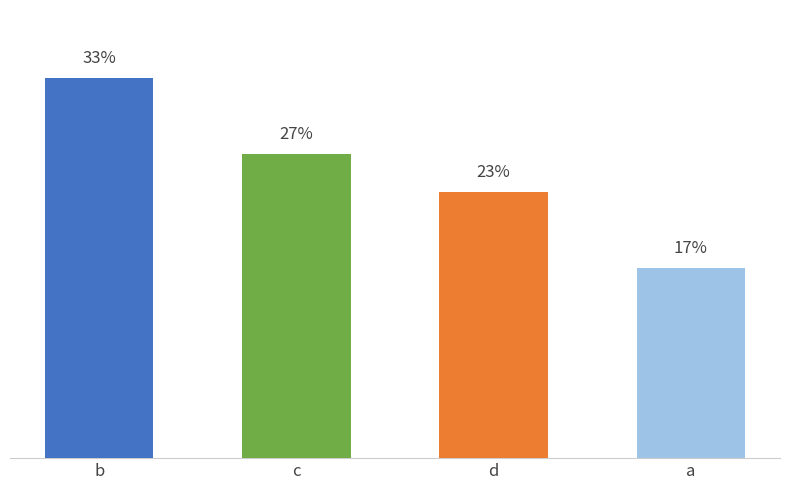

Which has a higher value, d or a?

d